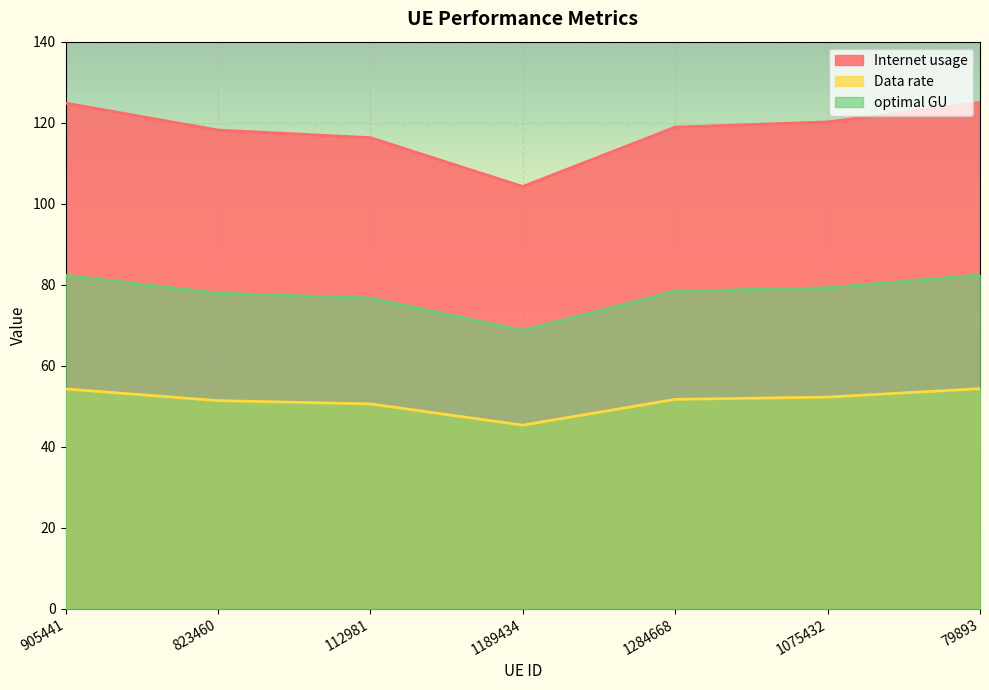

What position from the right is 1284668?

3